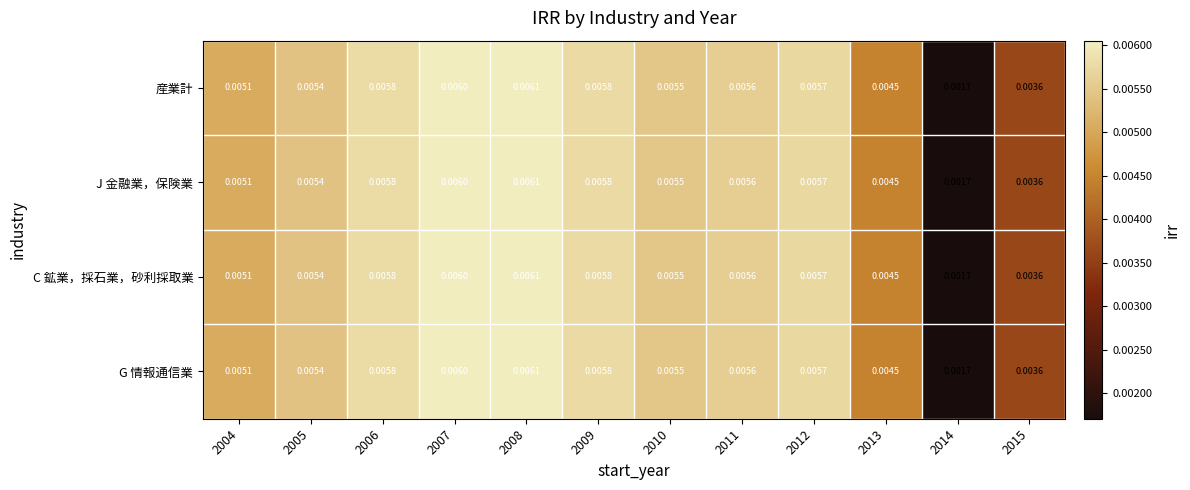

Is the value of 産業計 at 2004 greater than the value of G 情報通信業 at 2009?

No